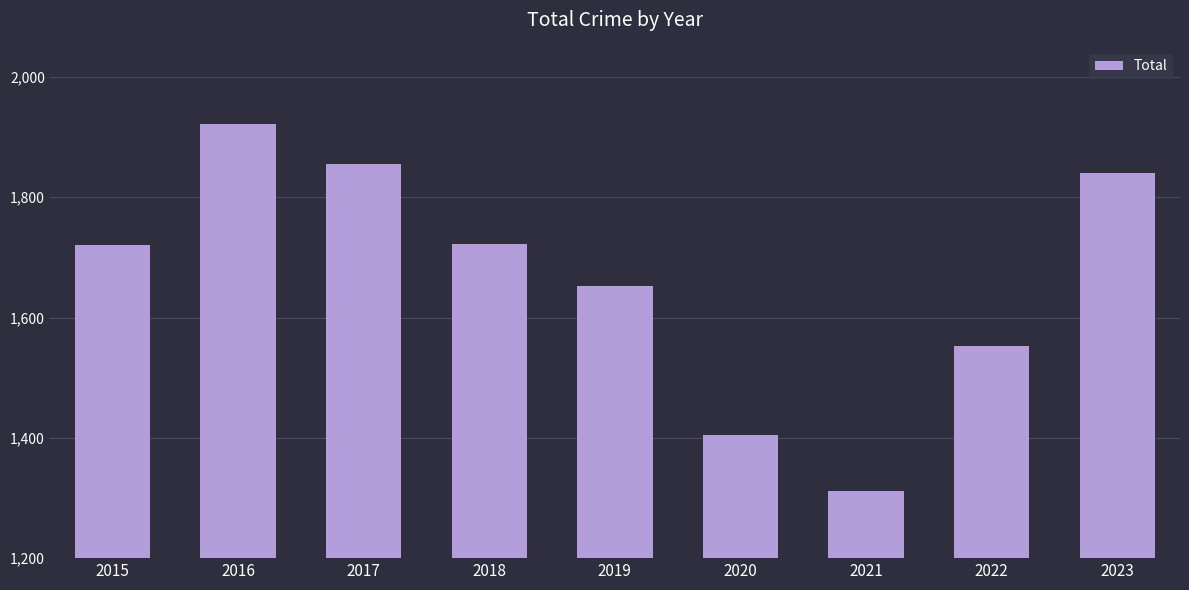

Where is the data nearest to the value 1617?

2019